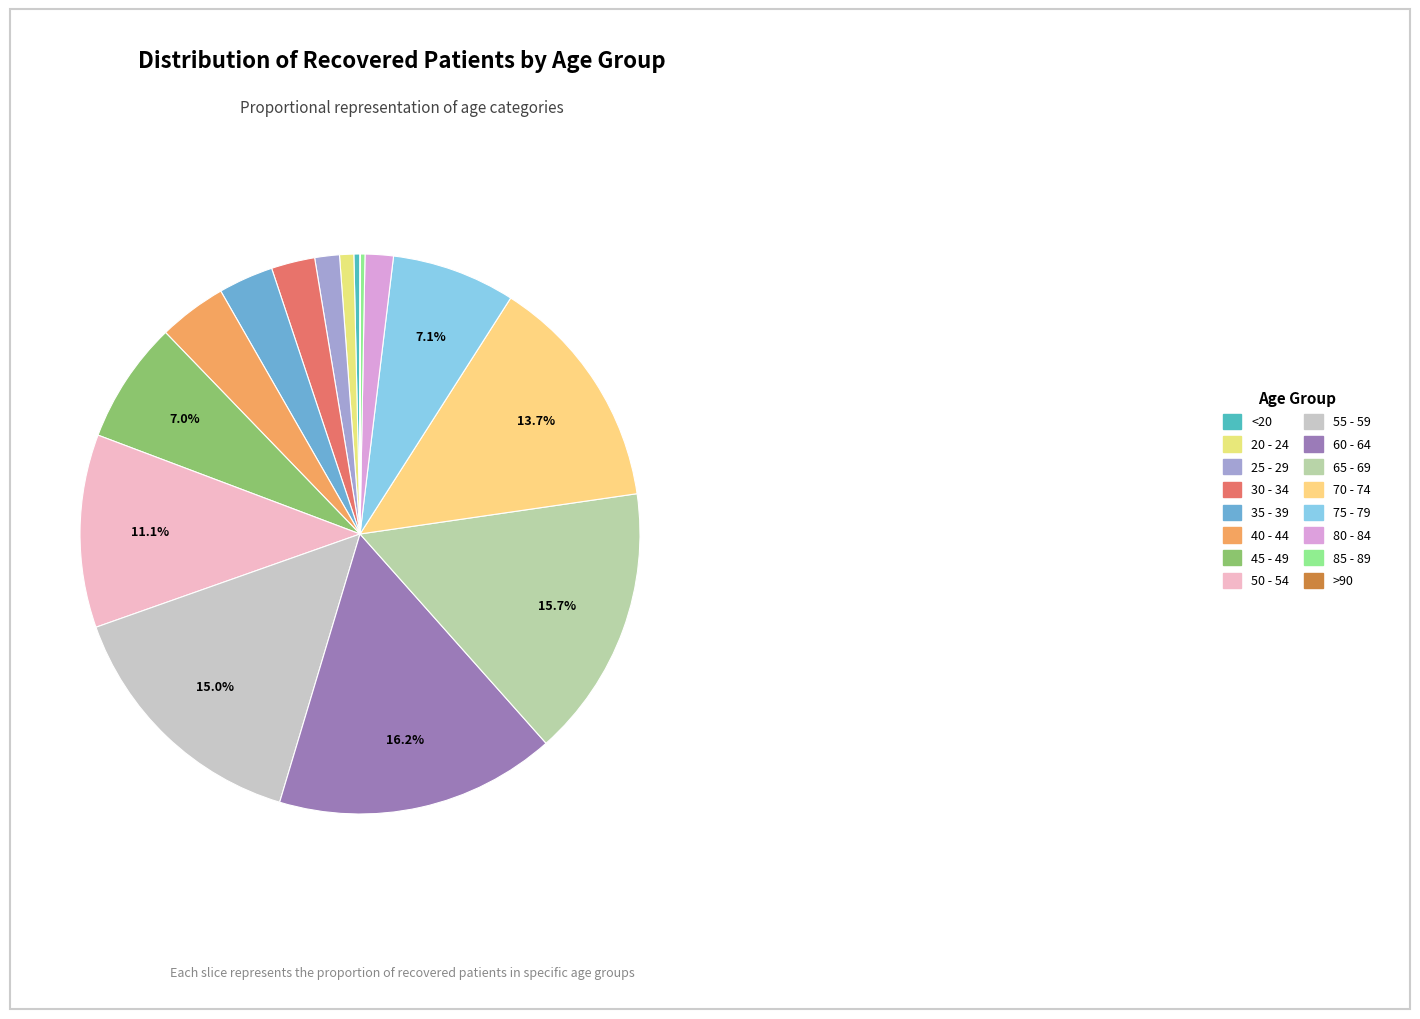

Do <20 and 60 - 64 together represent more than half of the pie?

No